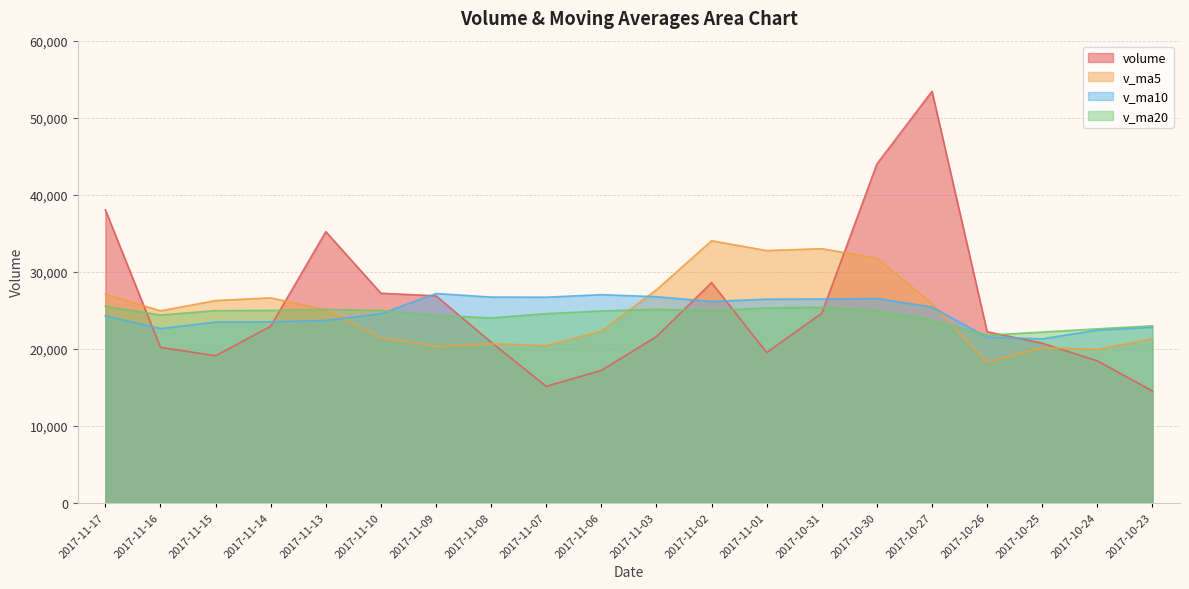

What is the value of the v_ma5 point at the 3rd from the left?

26269.5